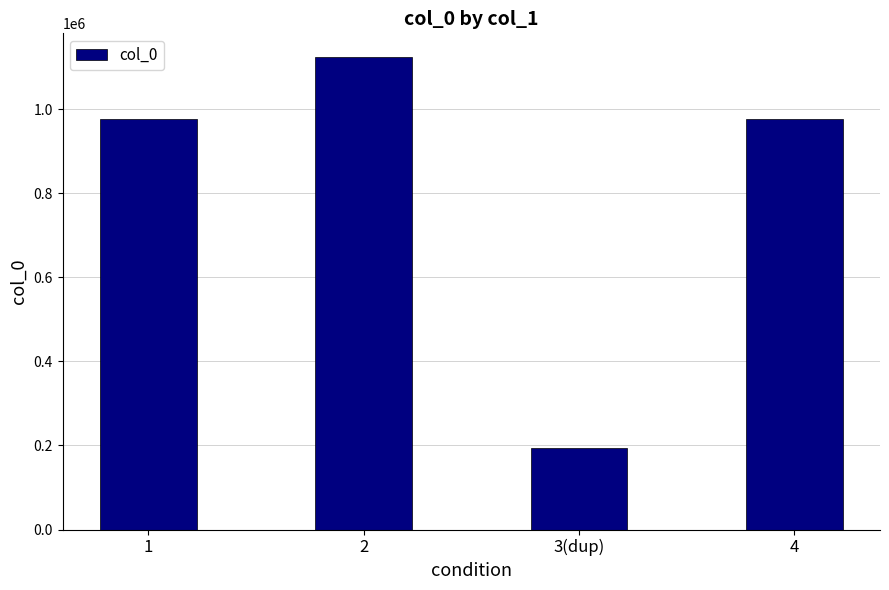

True or false: the data shows 976925 at 4.

True